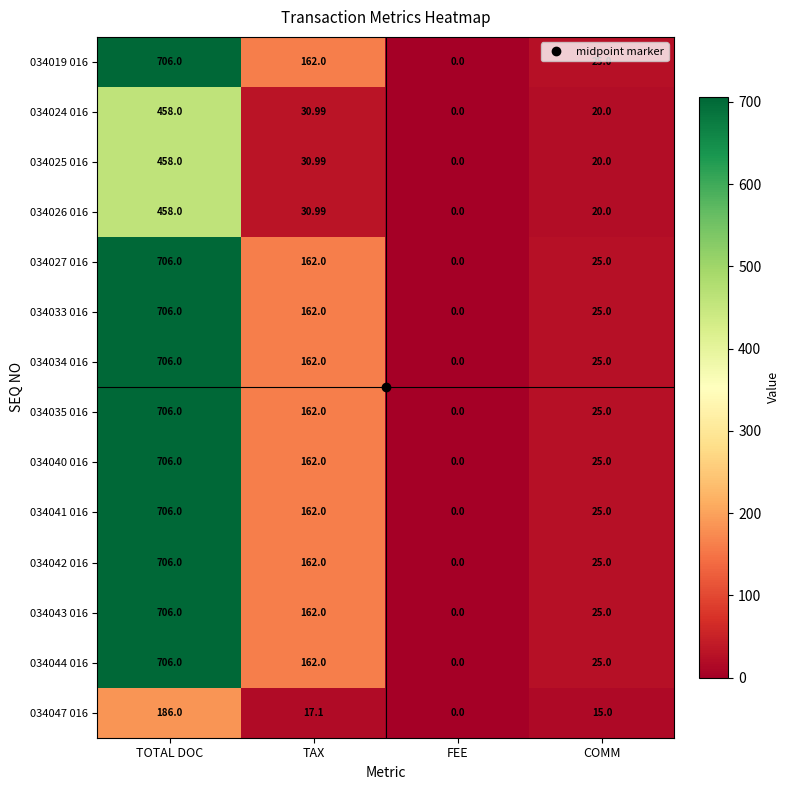

What is the spread (max minus min) of values at TAX?

144.9